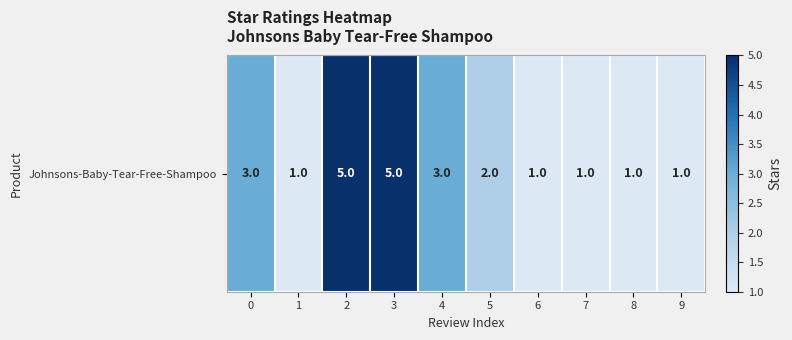

The chart shows a value of 1 at 7. True or false?

False